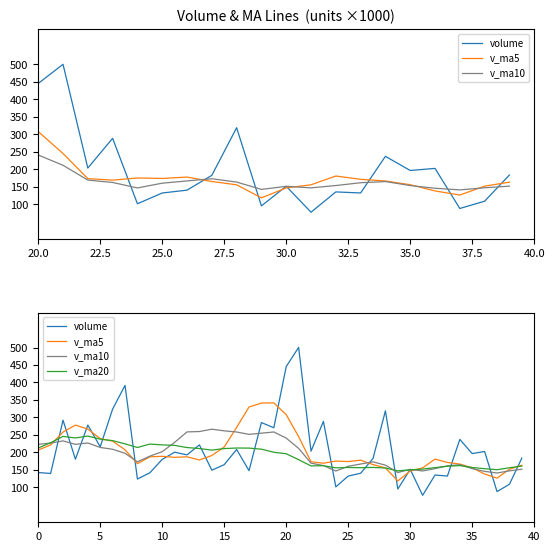

What is the minimum value for v_ma10?

141019.2